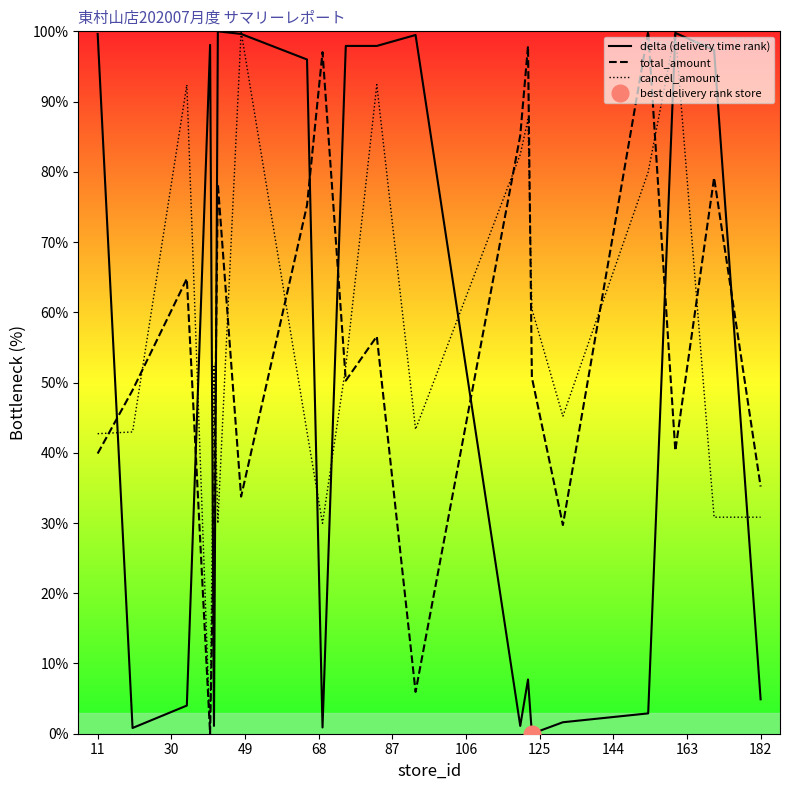

What is the greatest value displayed?

100.0